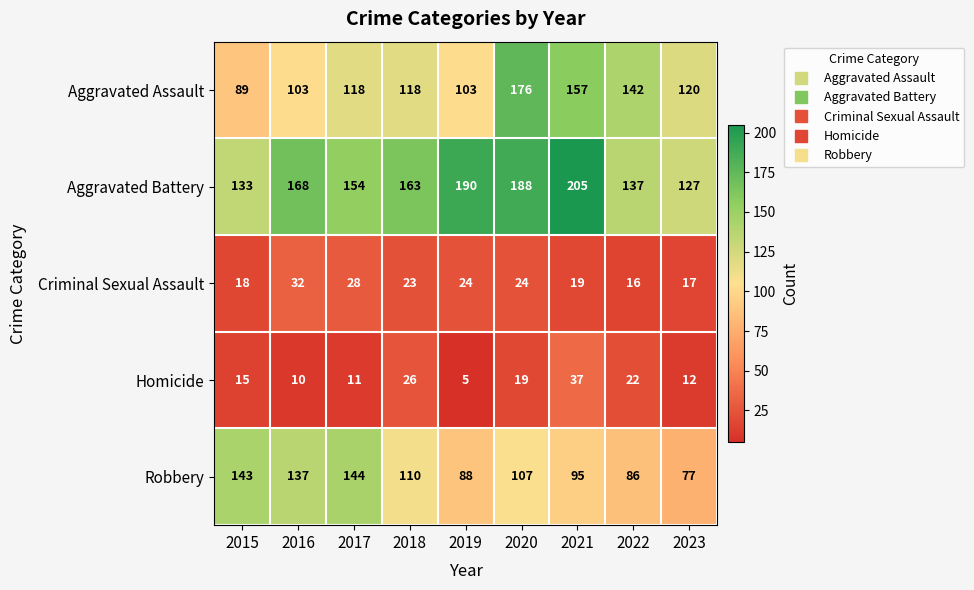

What is the spread (max minus min) of values at 2015?

128